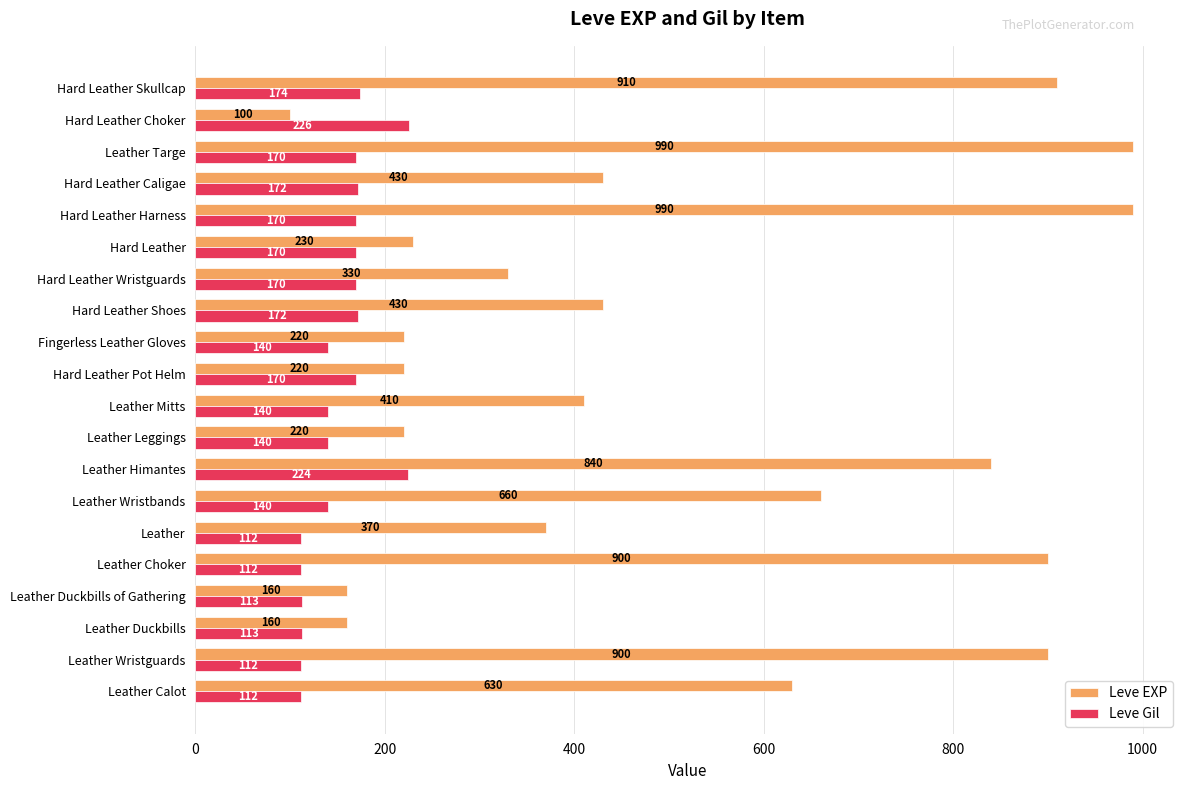

What is the difference between the maximum and second lowest values in the Leve EXP series?

830